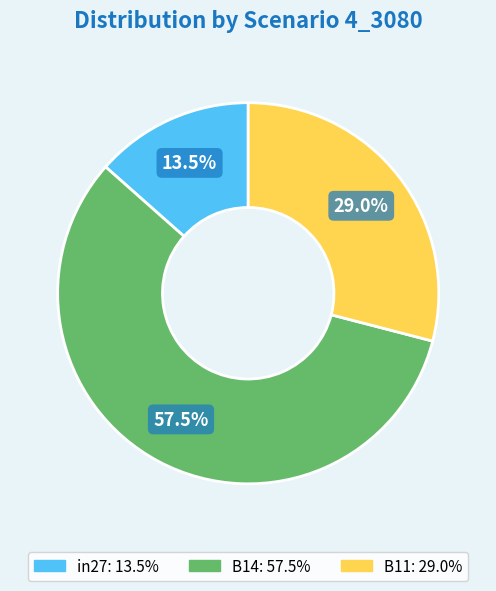

What portion of the pie excludes B14?

42.5%